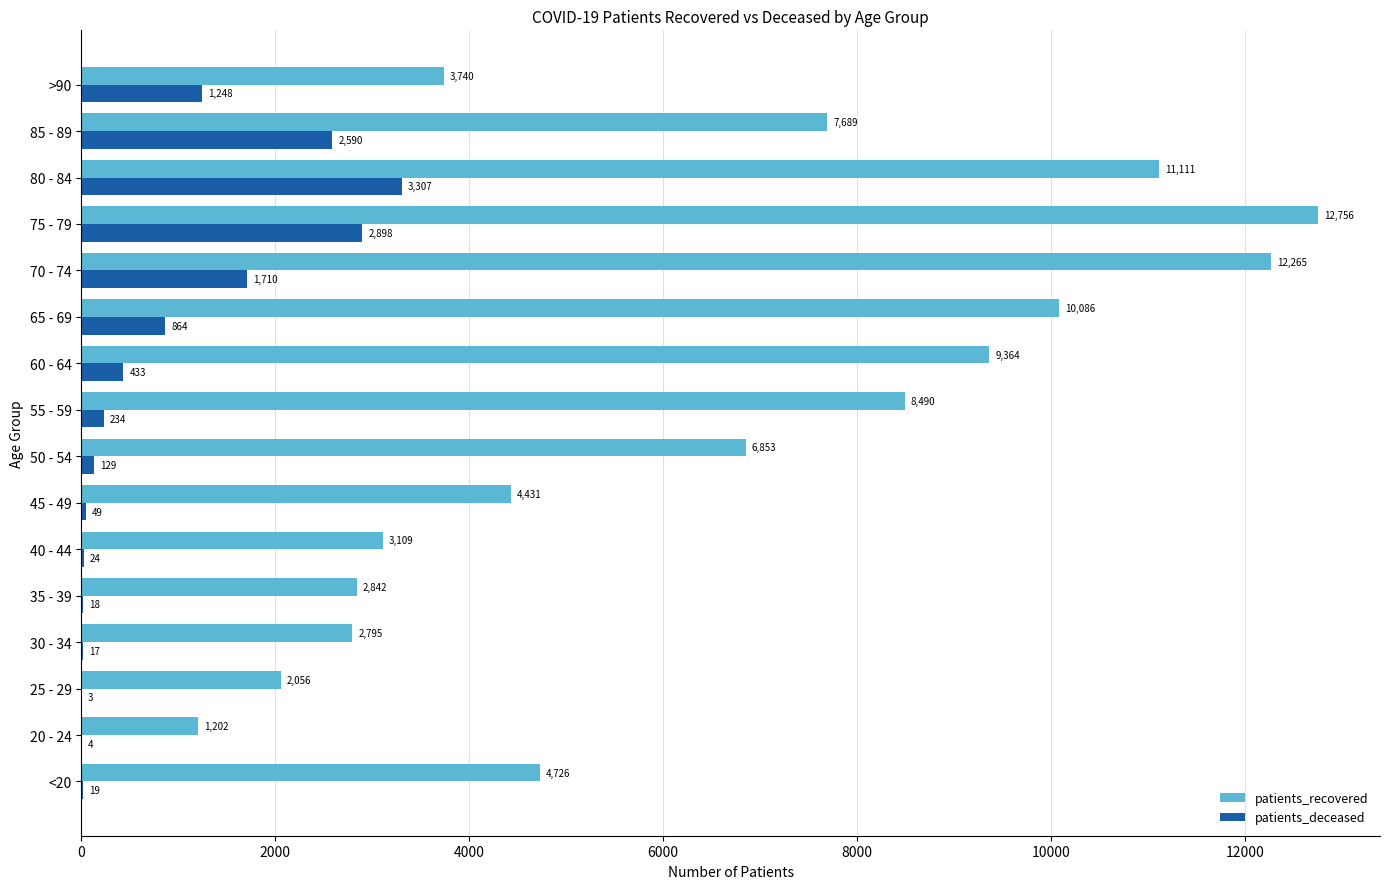

At which label is patients_deceased closest to 1655?

70 - 74